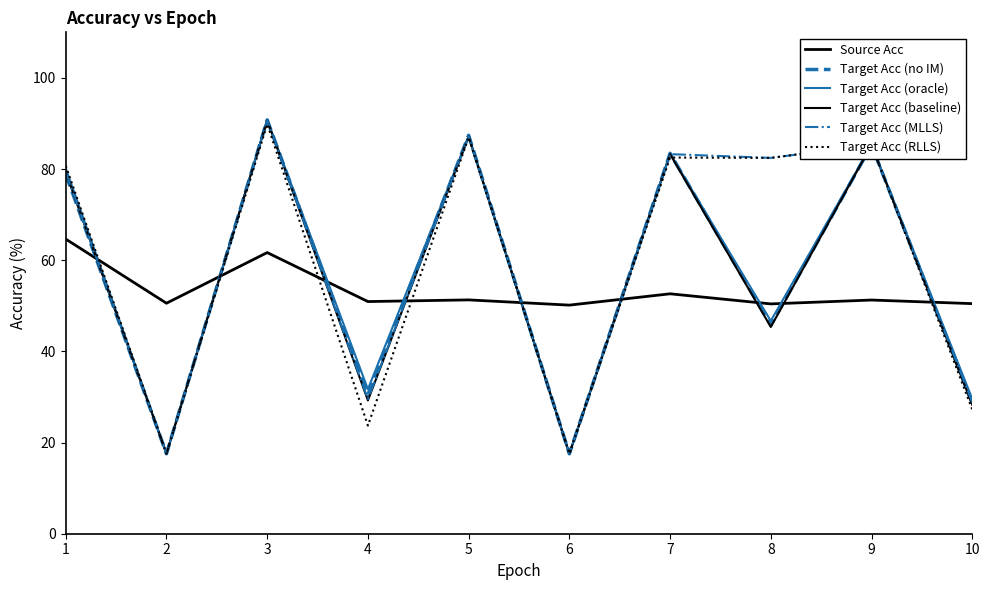

How many values in the Target Acc (MLLS) series are below 82?

5